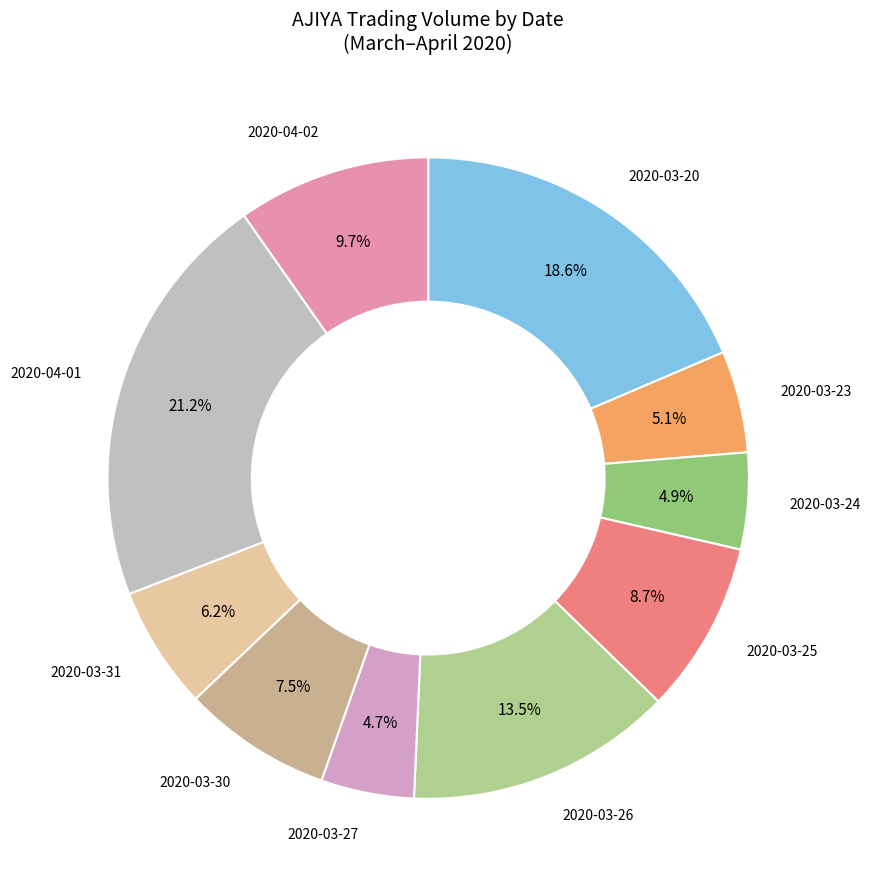

Which has a higher value, 2020-04-02 or 2020-03-31?

2020-04-02